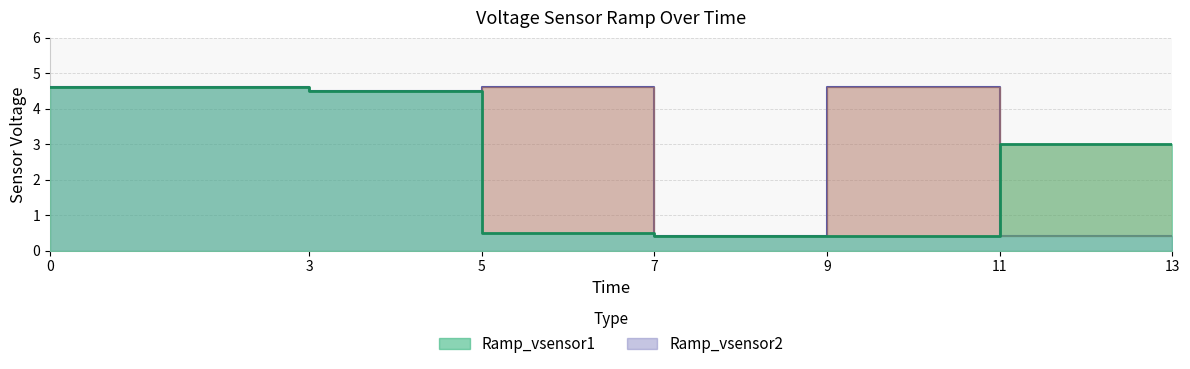

What is the difference between the maximum and minimum values in the Ramp_vsensor2 series?

4.2